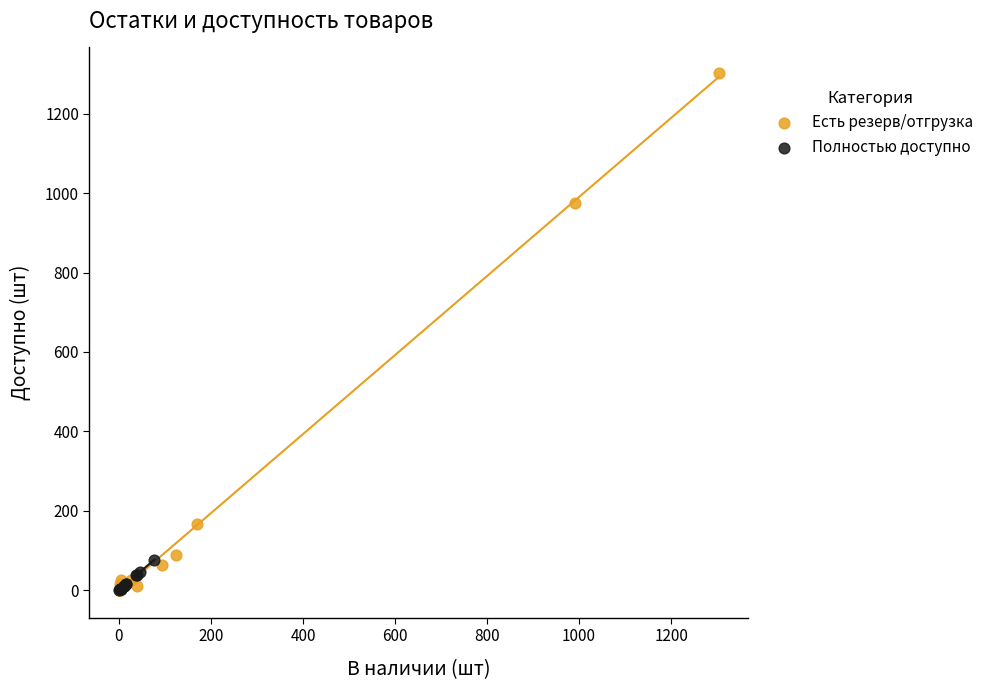

Which series has the widest spread of Y values?

Есть резерв/отгрузка